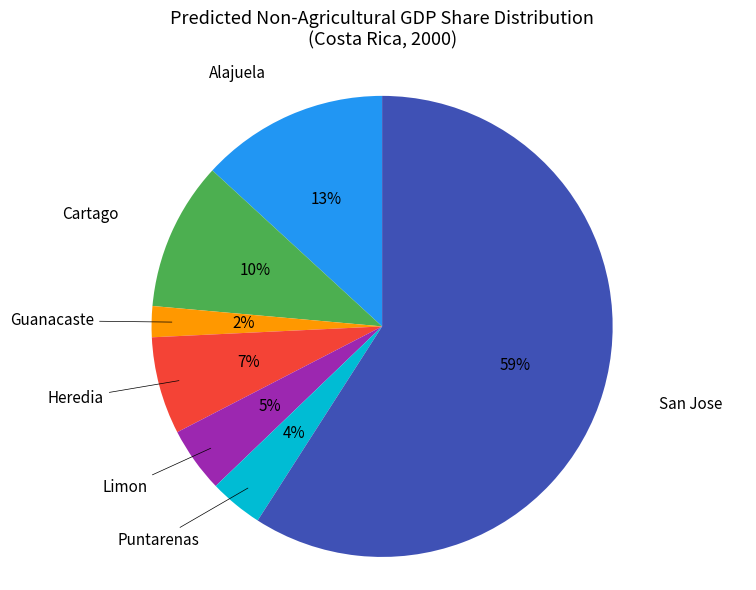

Is there a majority slice in this chart?

Yes